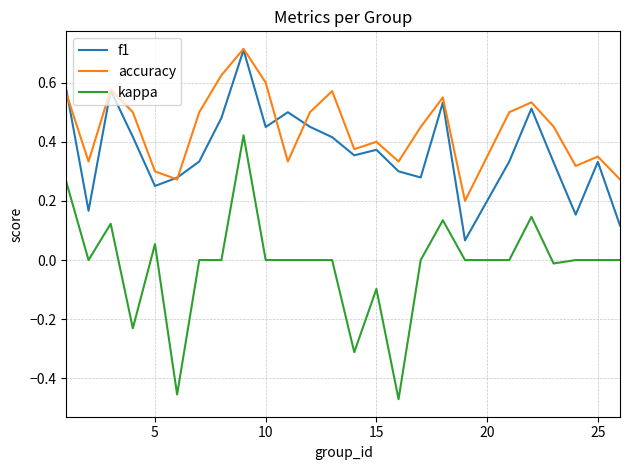

Which series has the largest total across all categories?

accuracy